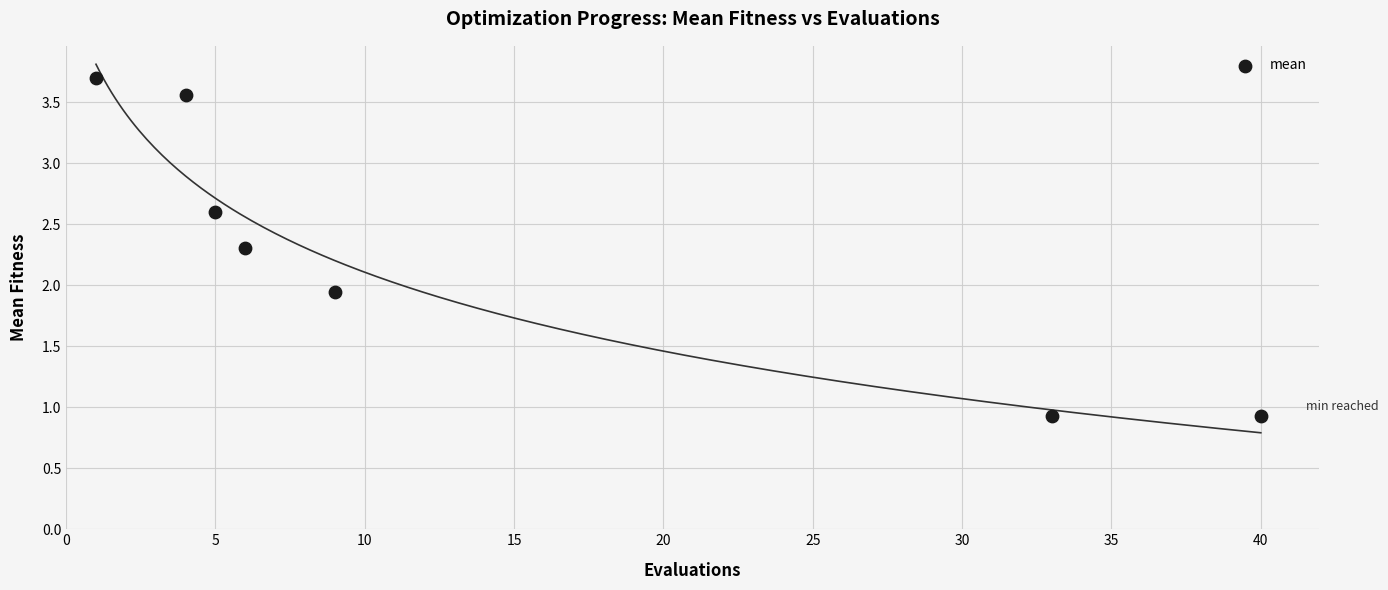

What is the range of X values (max minus min)?

39.0